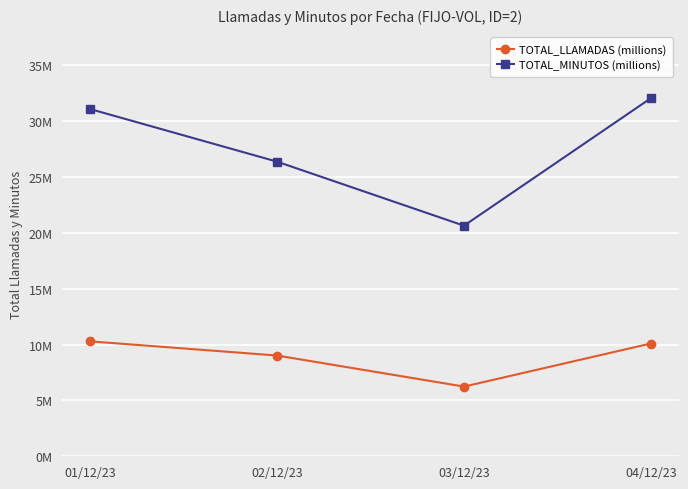

The value of TOTAL_MINUTOS (millions) at 04/12/23 is 32056226. True or false?

True